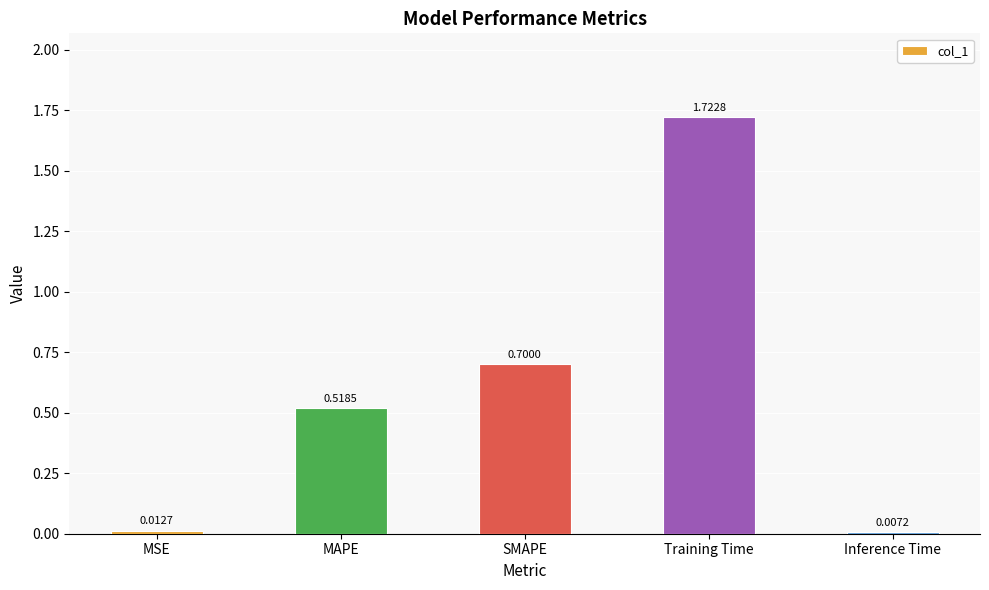

Which has a higher value, MSE or SMAPE?

SMAPE